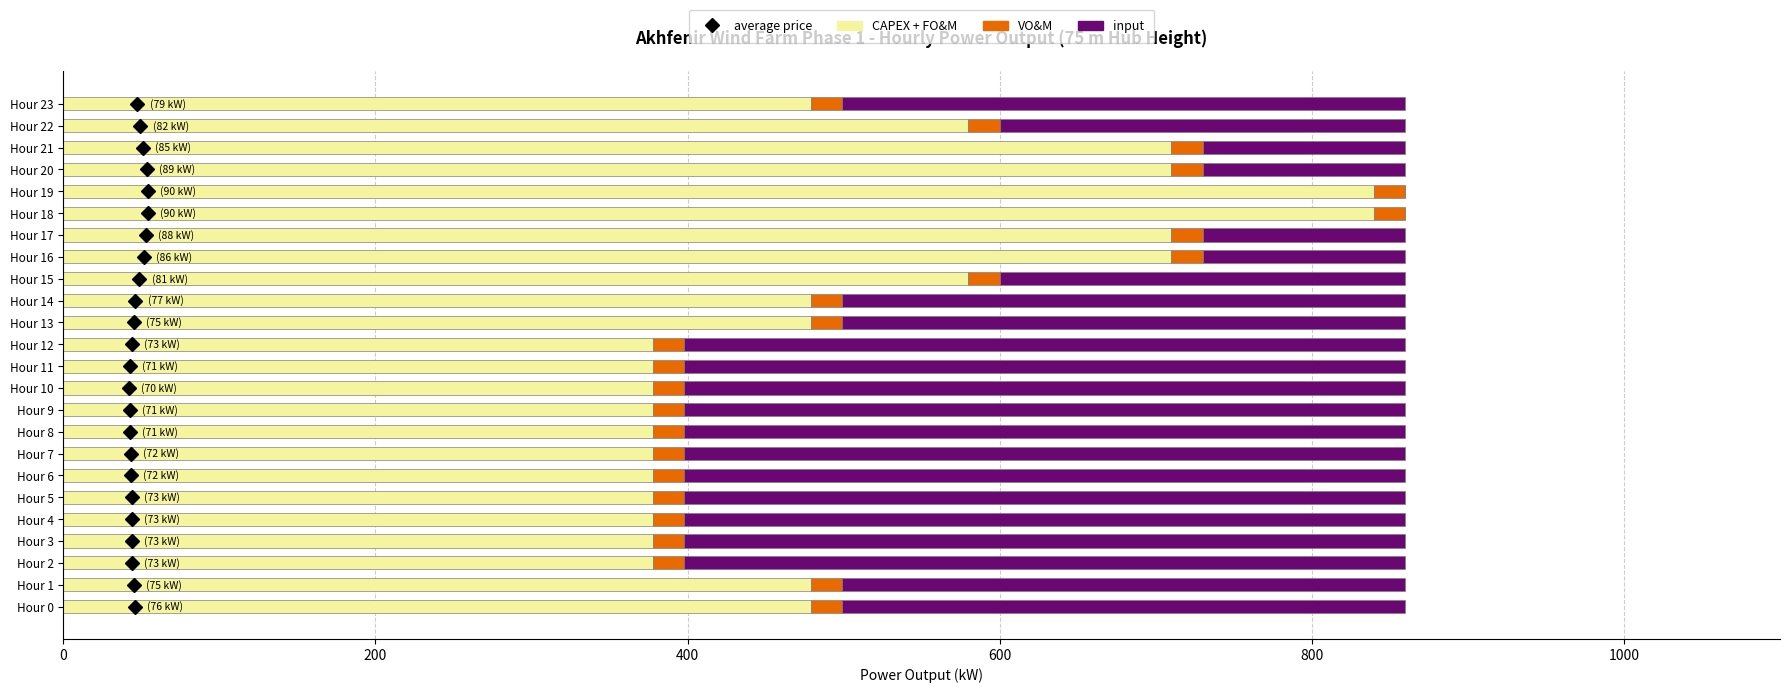

What is the maximum value for CAPEX + FO&M?

840